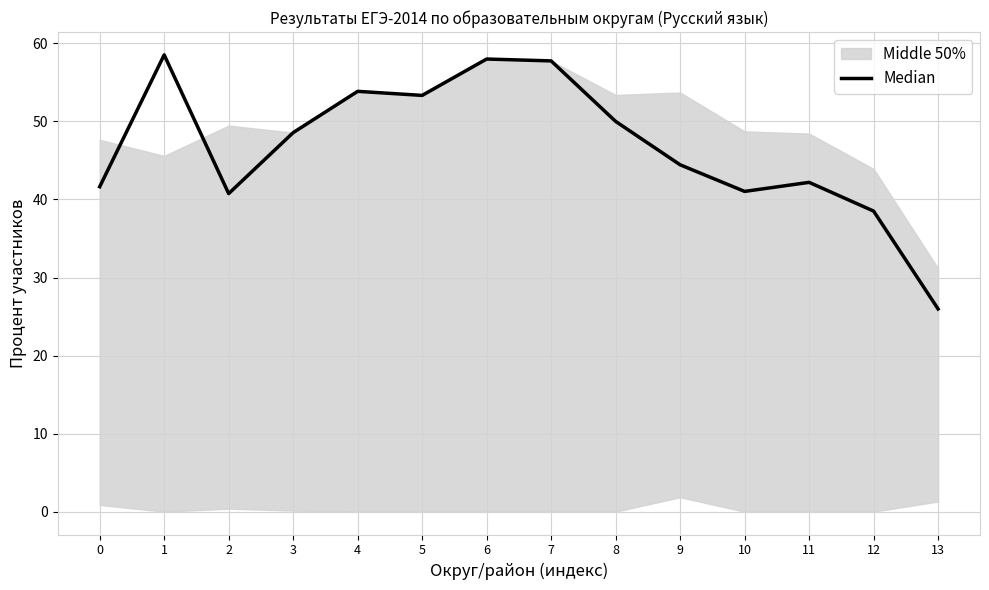

How many points are lower than both their immediate neighbors (excluding endpoints)?

3